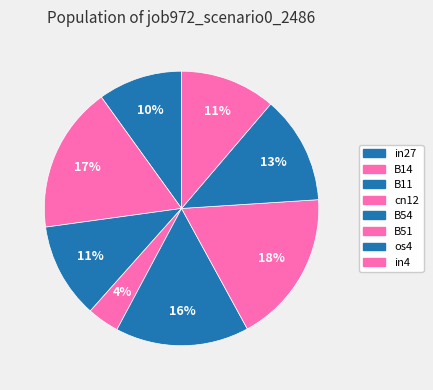

Which has a higher value, B11 or os4?

os4